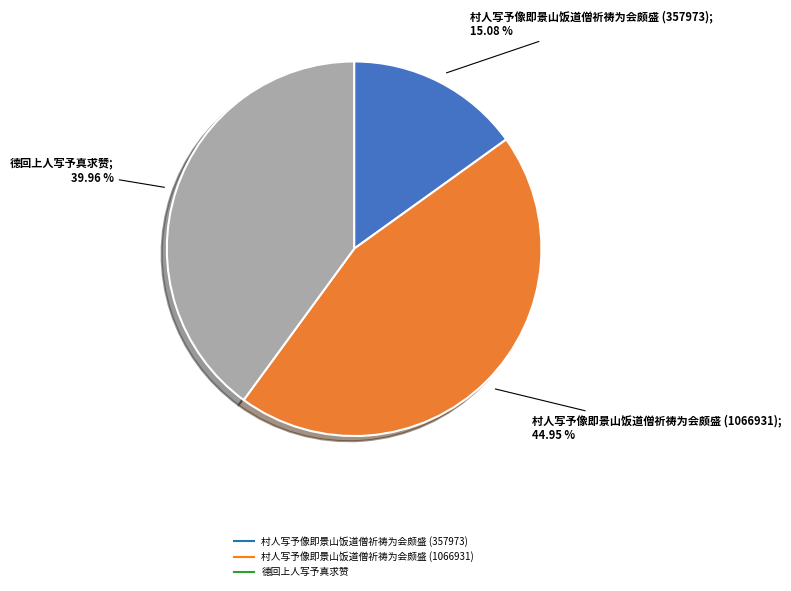

True or false: 村人写予像即景山饭道僧祈祷为会颇盛 (1066931) accounts for 45% of the total.

True